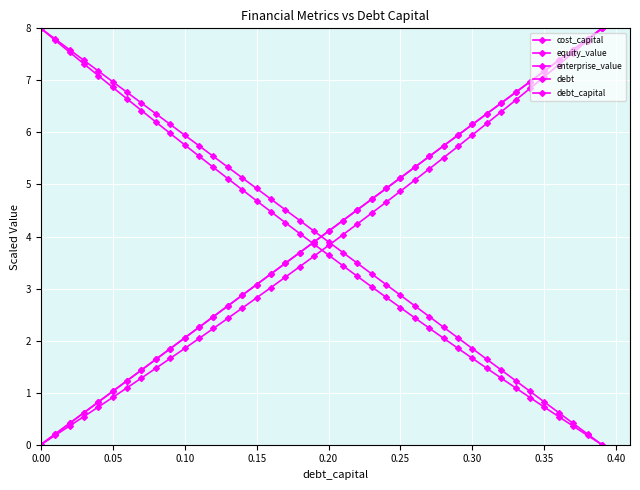

Does the chart have visible grid lines?

Yes